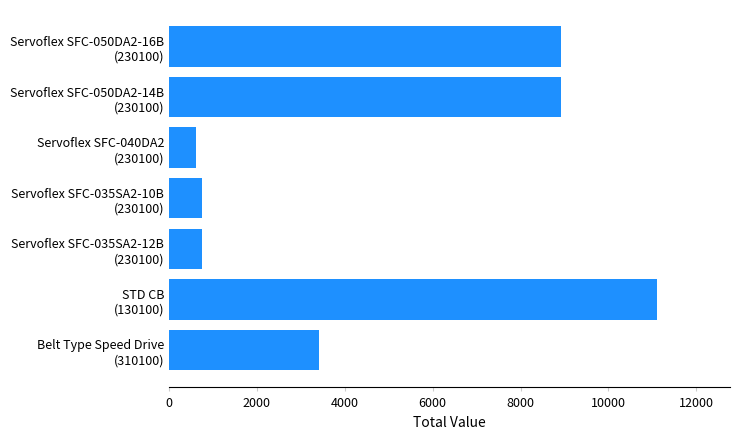

What is the average value?

4919